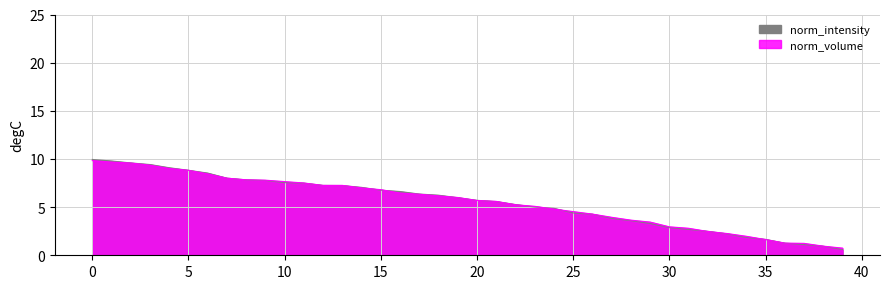

How many lines are shown in the chart?

2